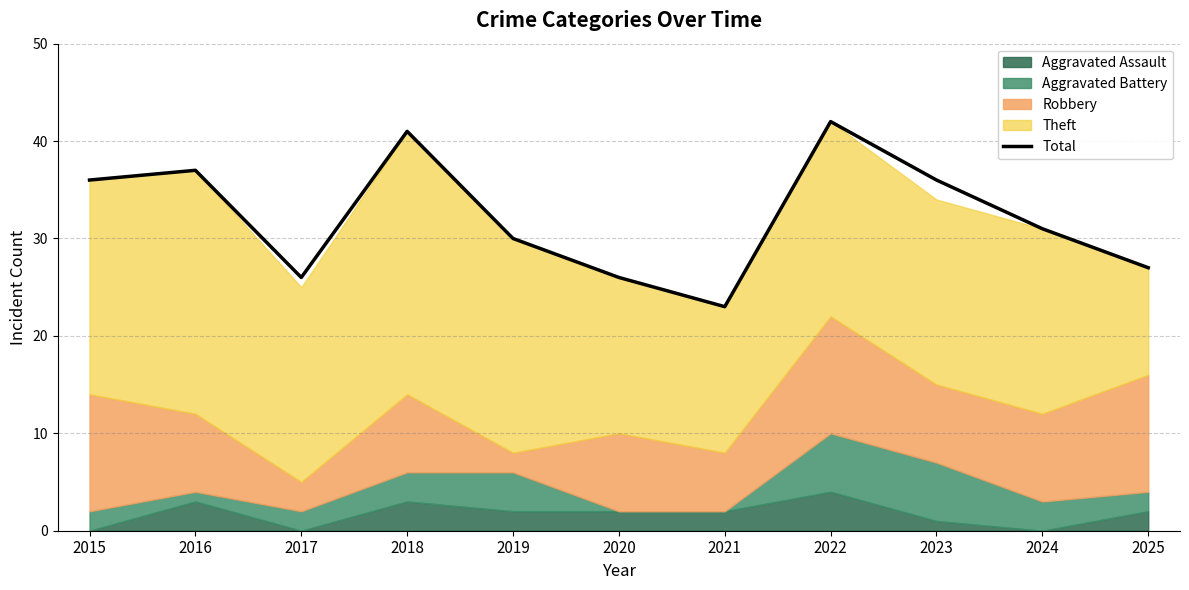

The chart shows a value of 42 at 2022. True or false?

True